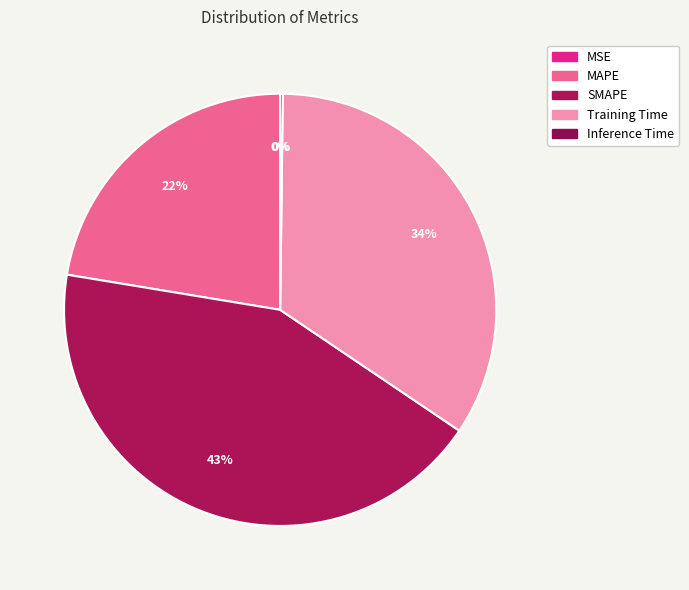

Is it true that SMAPE is 43% of the pie?

True